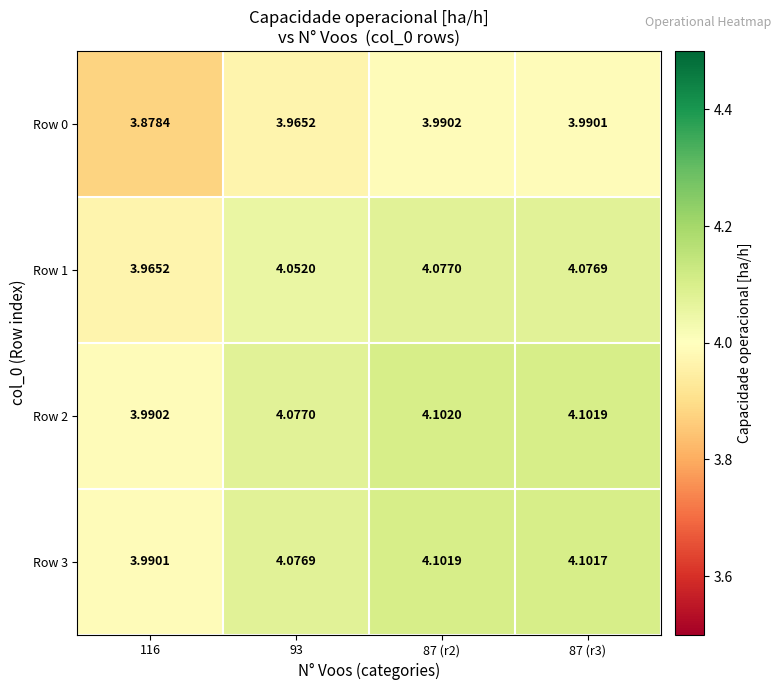

List the series in order of their peak value, highest first.

Row 2, Row 3, Row 1, Row 0